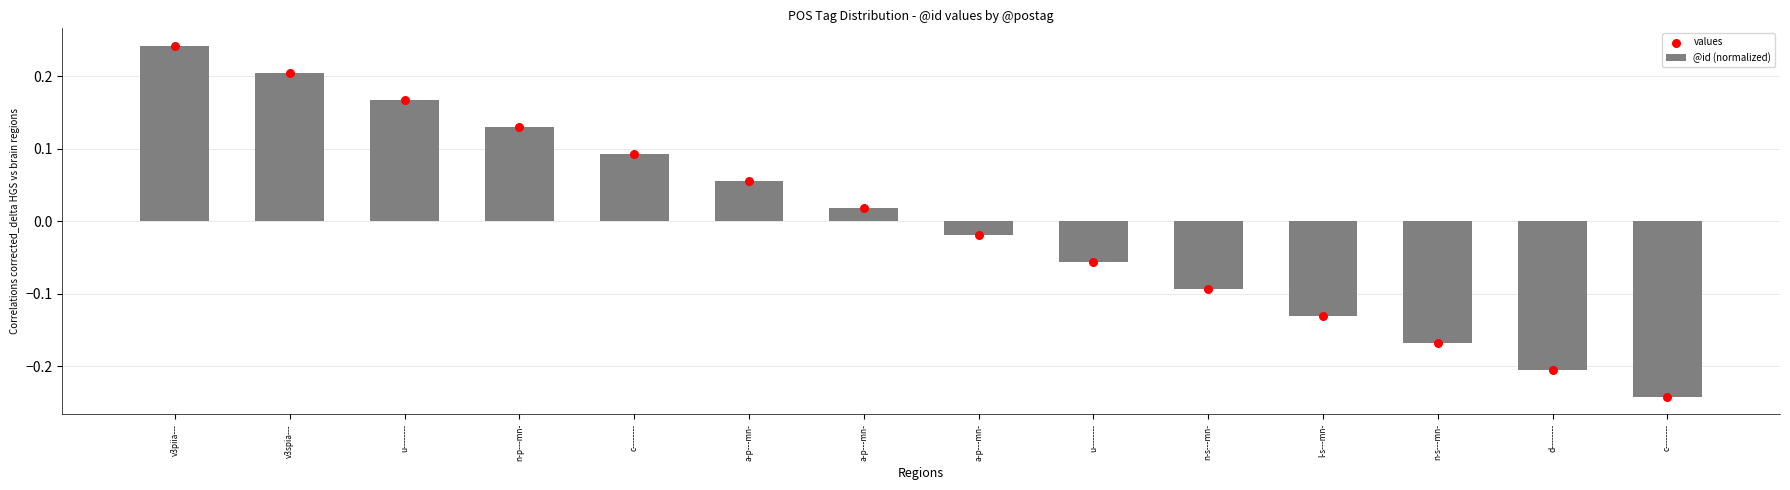

What is the total value across all series at c--------?

0.2